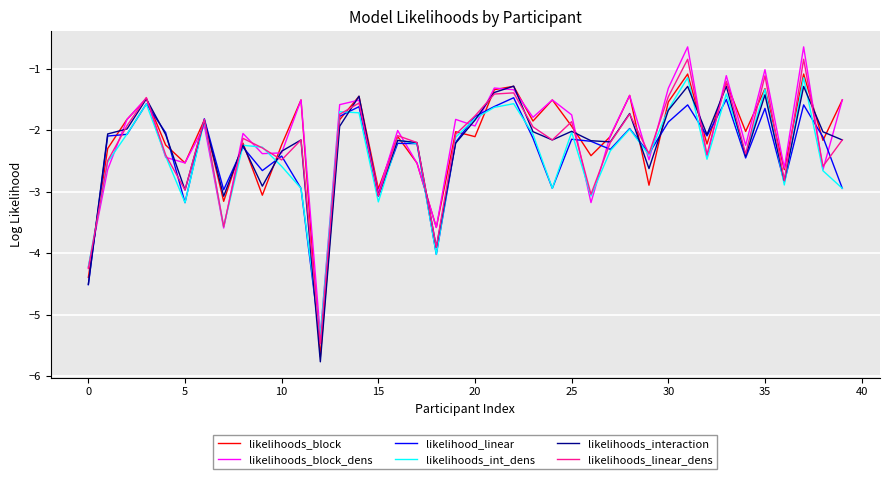

Does the chart display data point markers on the line(s)?

No